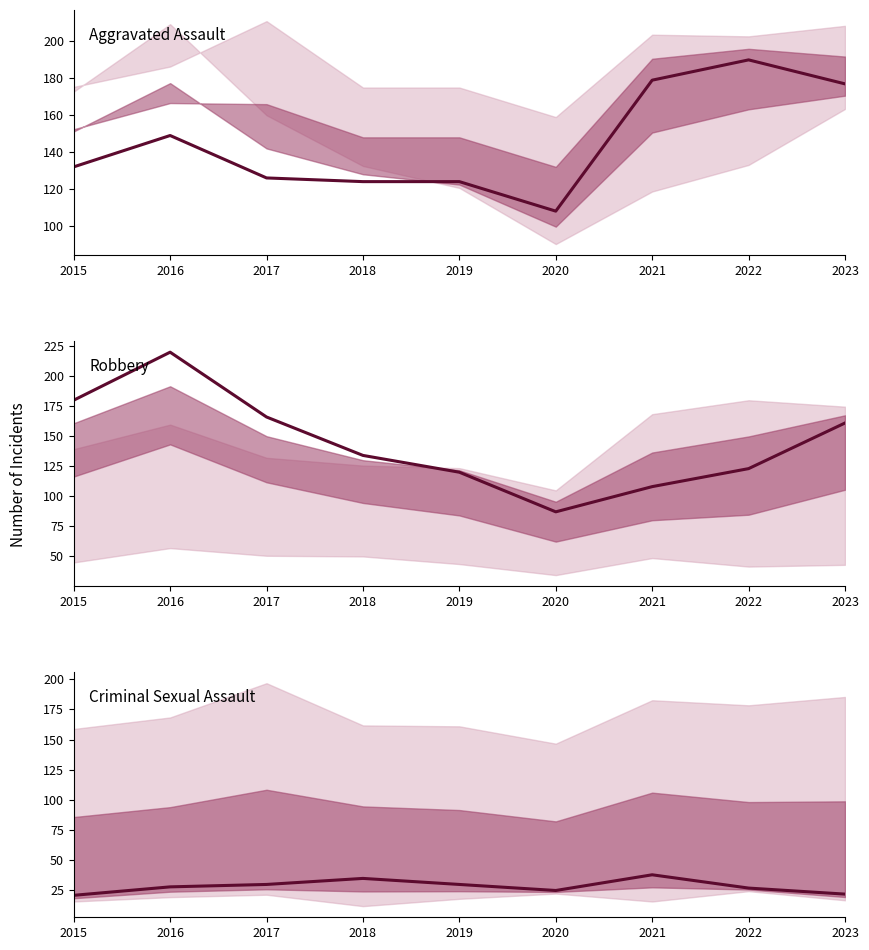

True or false: Robbery has a value of 180 at 2015.

True